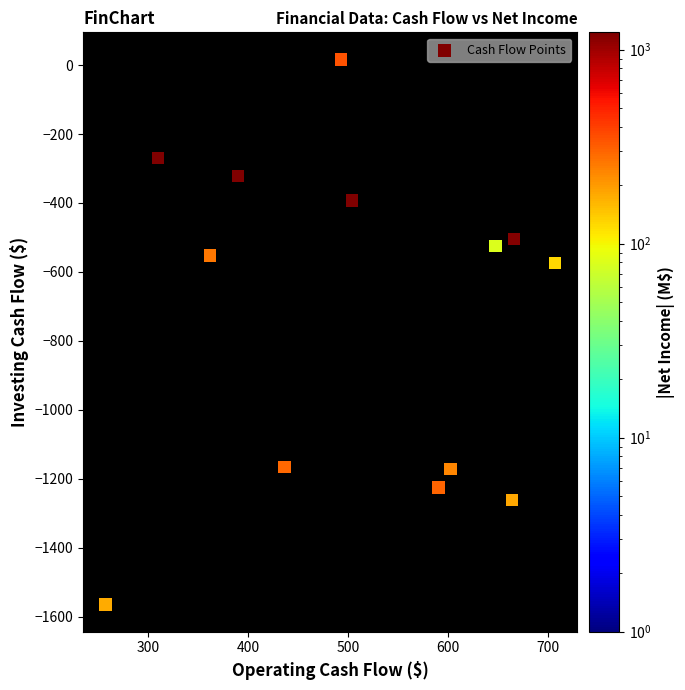

What Y value in the scatter plot is closest to -774?

-573.2